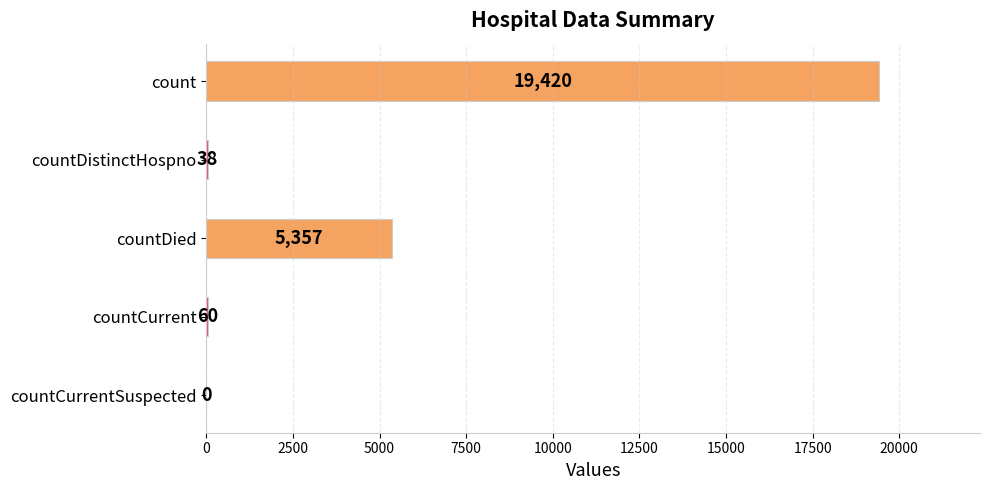

Approximately how many times larger is the value at countDied compared to countCurrent?

89.3